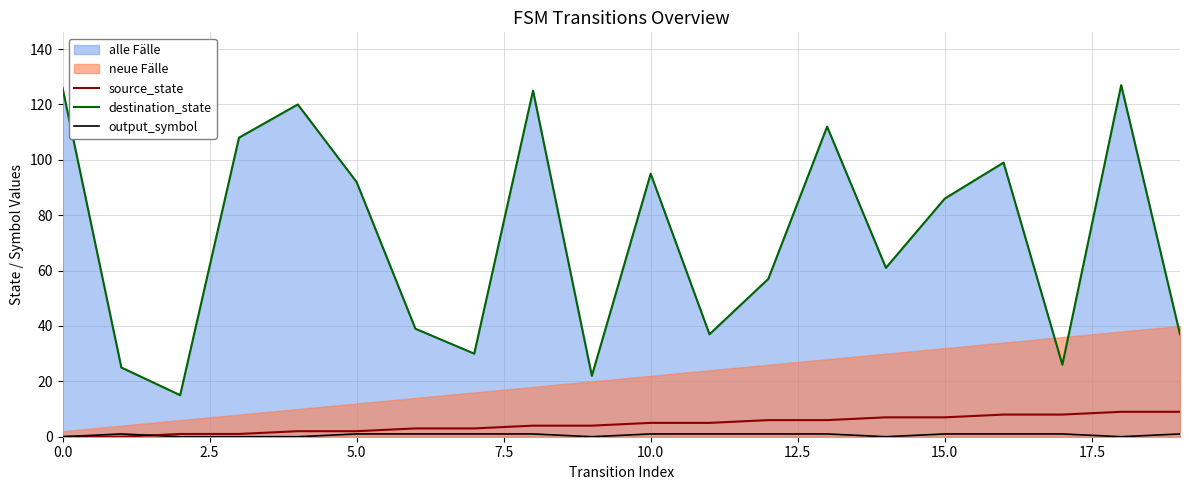

Which series has the largest total across all categories?

destination_state